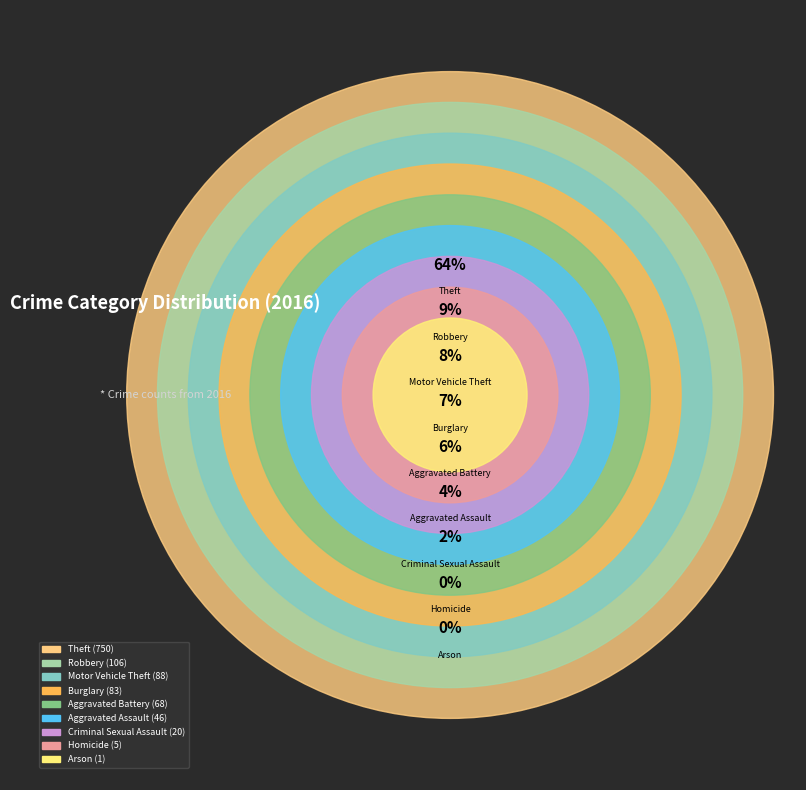

What percentage is the Aggravated Assault slice, to the nearest percent?

4%